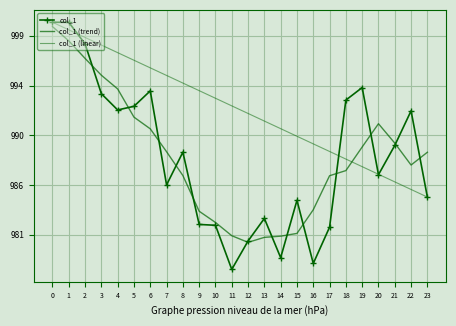

Which series has the widest spread of values?

col_1